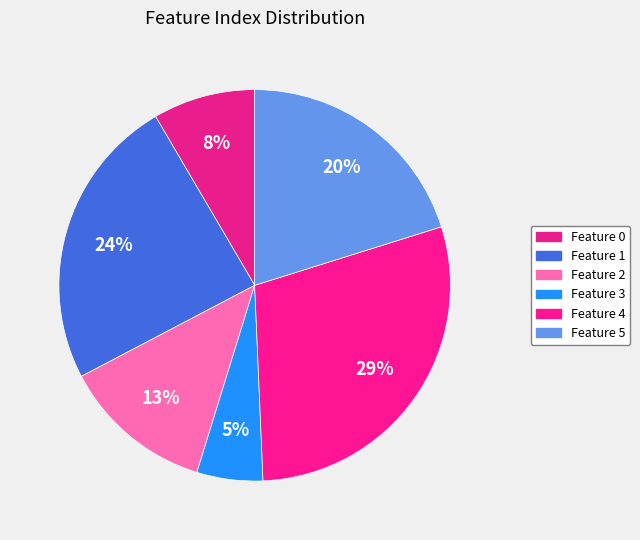

How many slices are in this pie chart?

6